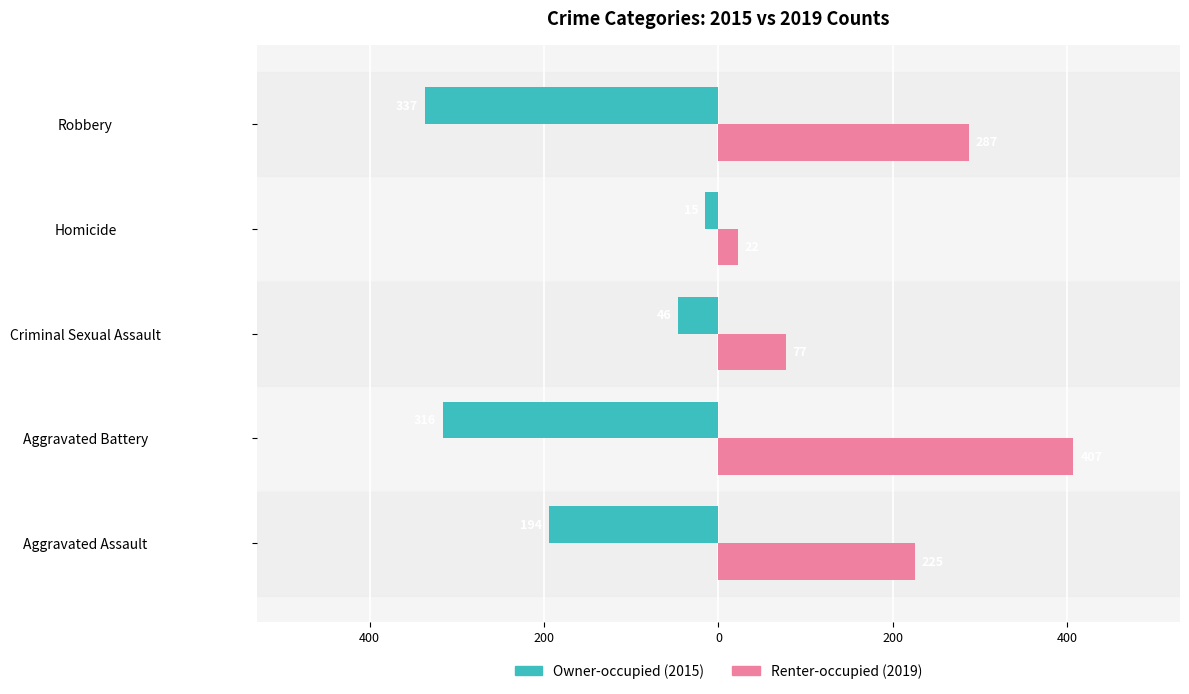

The Renter-occupied series shows 407 at Aggravated Battery. True or false?

True